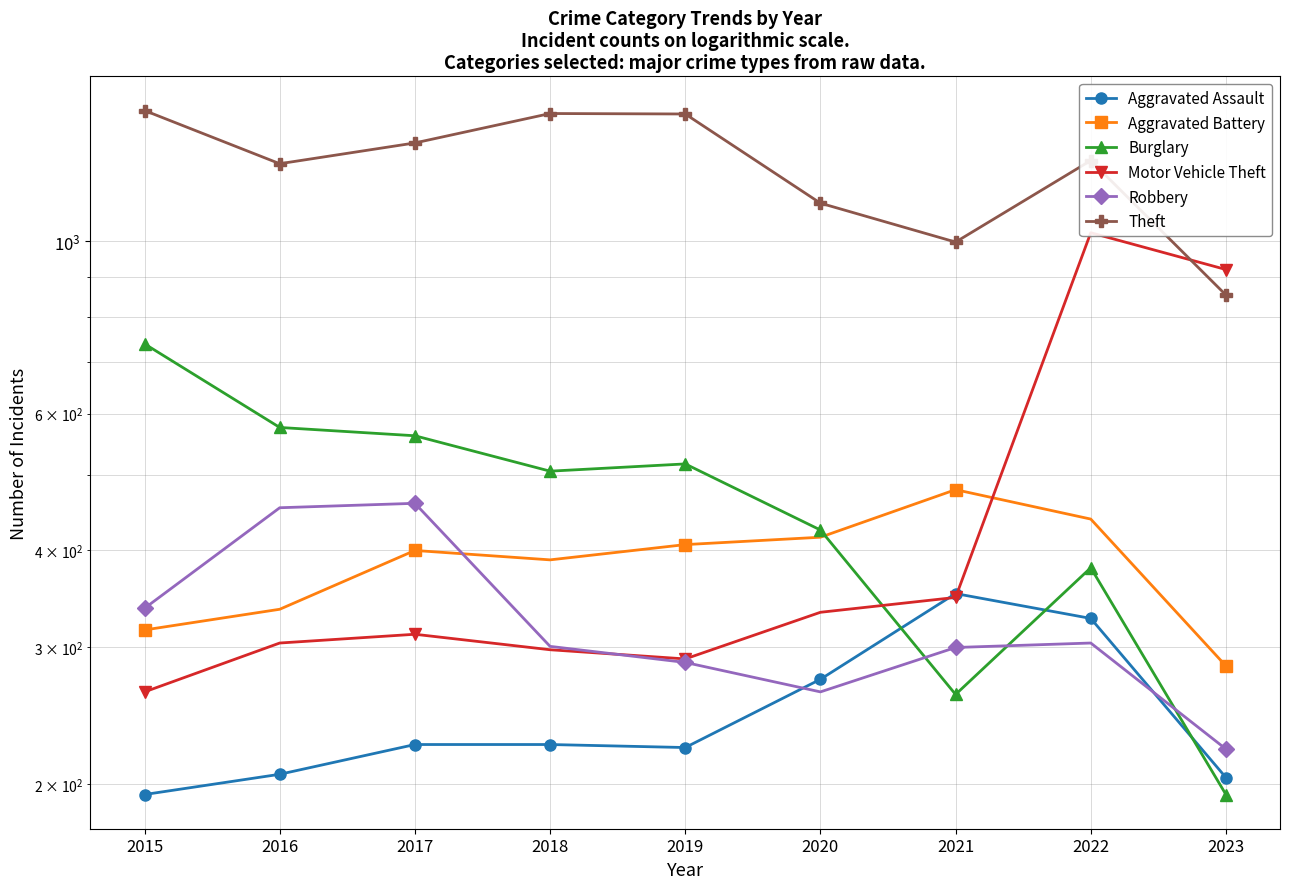

What is the difference between the second highest and minimum values in the Motor Vehicle Theft series?

657